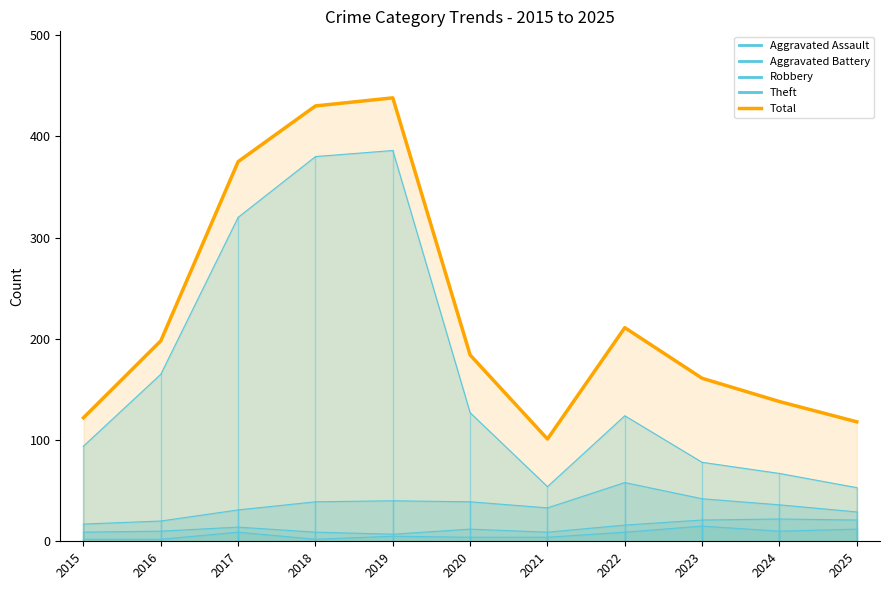

Which has a higher value, 2021 or 2018?

2018